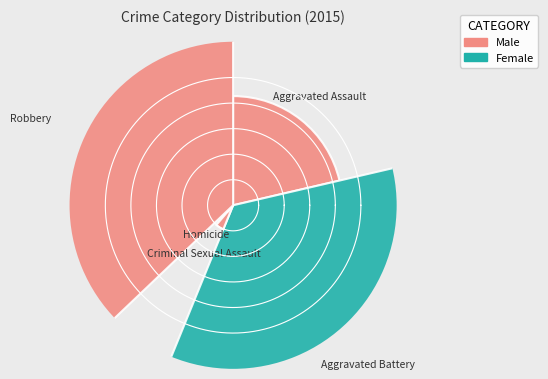

What is the largest slice in the pie chart?

Robbery